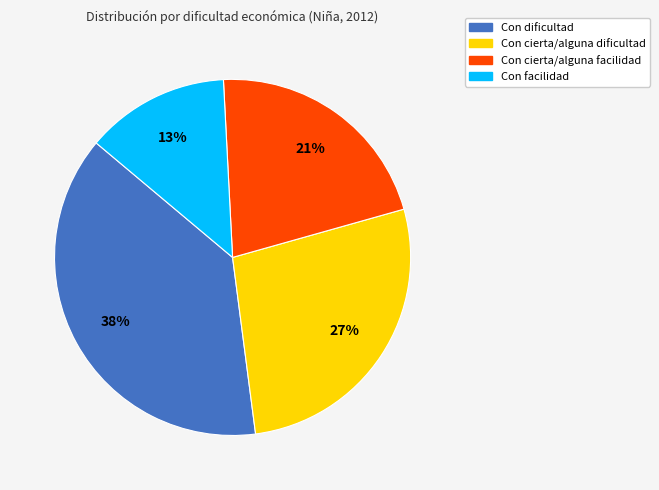

The Con cierta/alguna dificultad slice represents 17% of the pie. True or false?

False